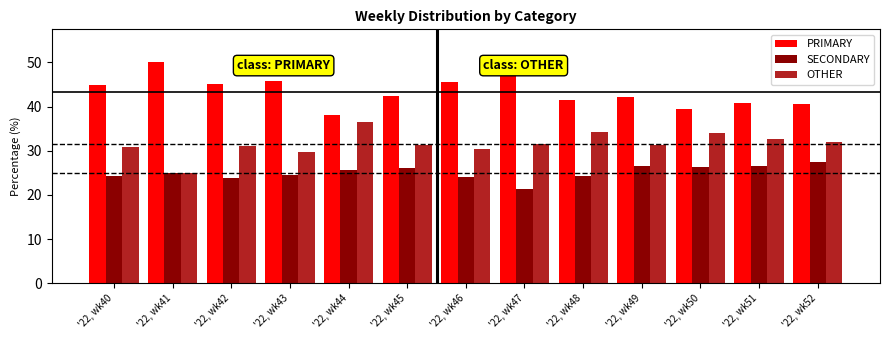

At how many categories does at least one series exceed 29?

13